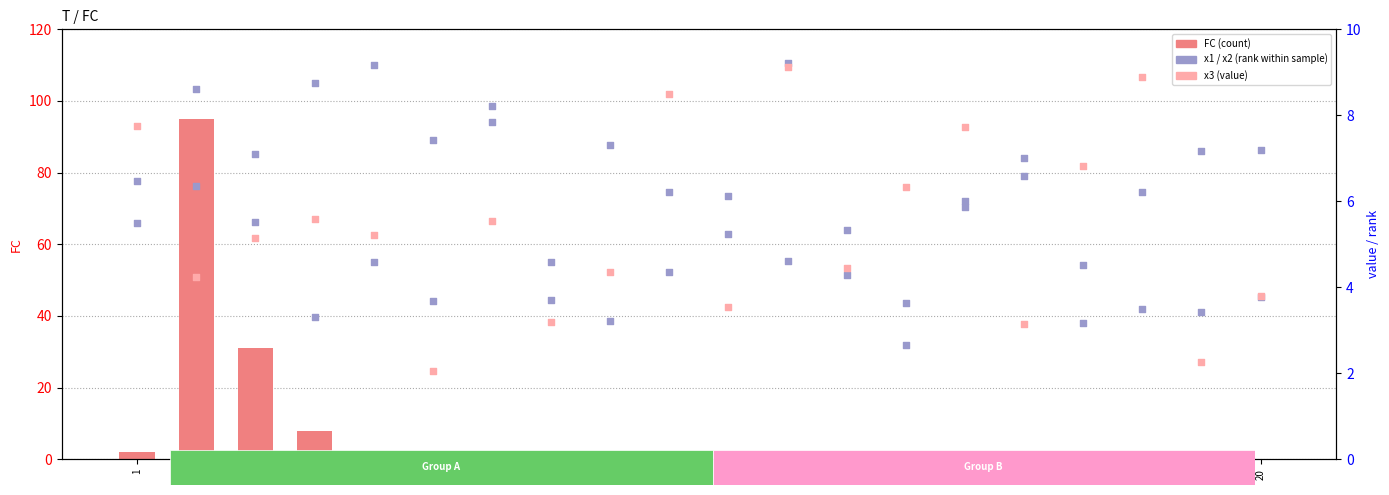

Which series reaches the minimum Y coordinate?

FC